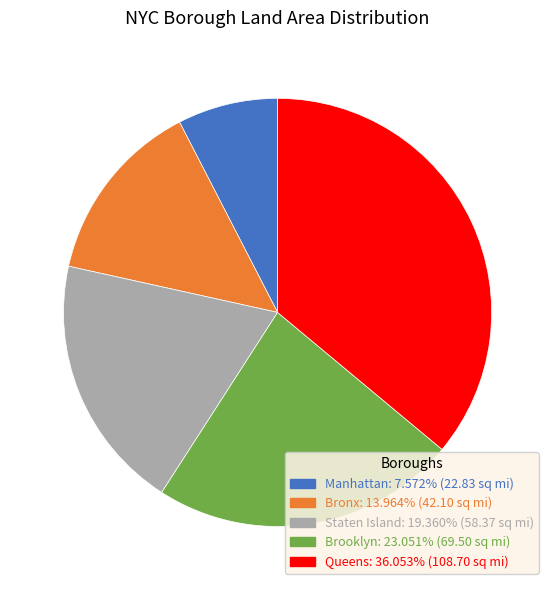

Is there a majority slice in this chart?

No